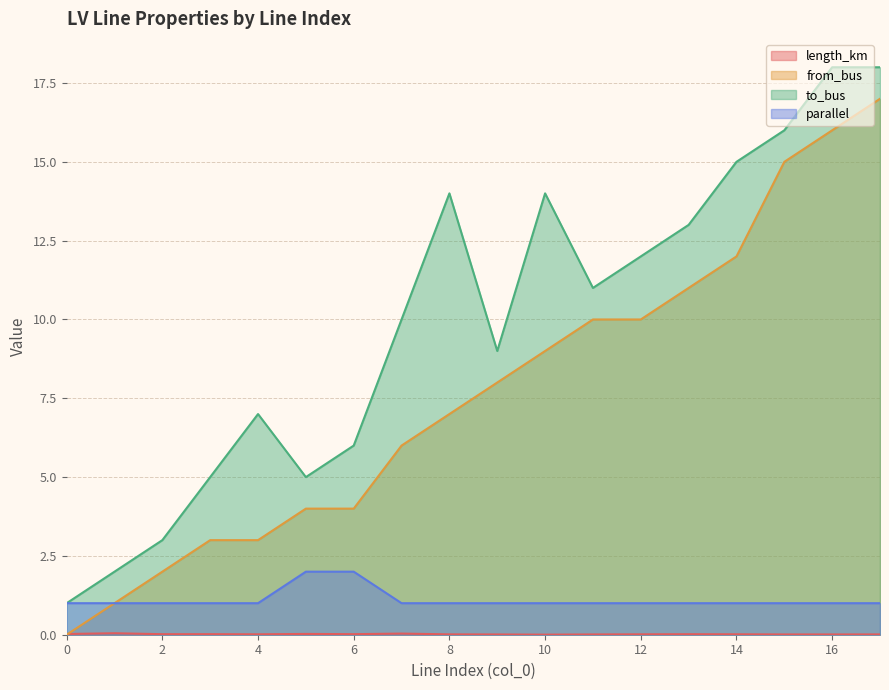

What is the highest value of the from_bus series?

17.0